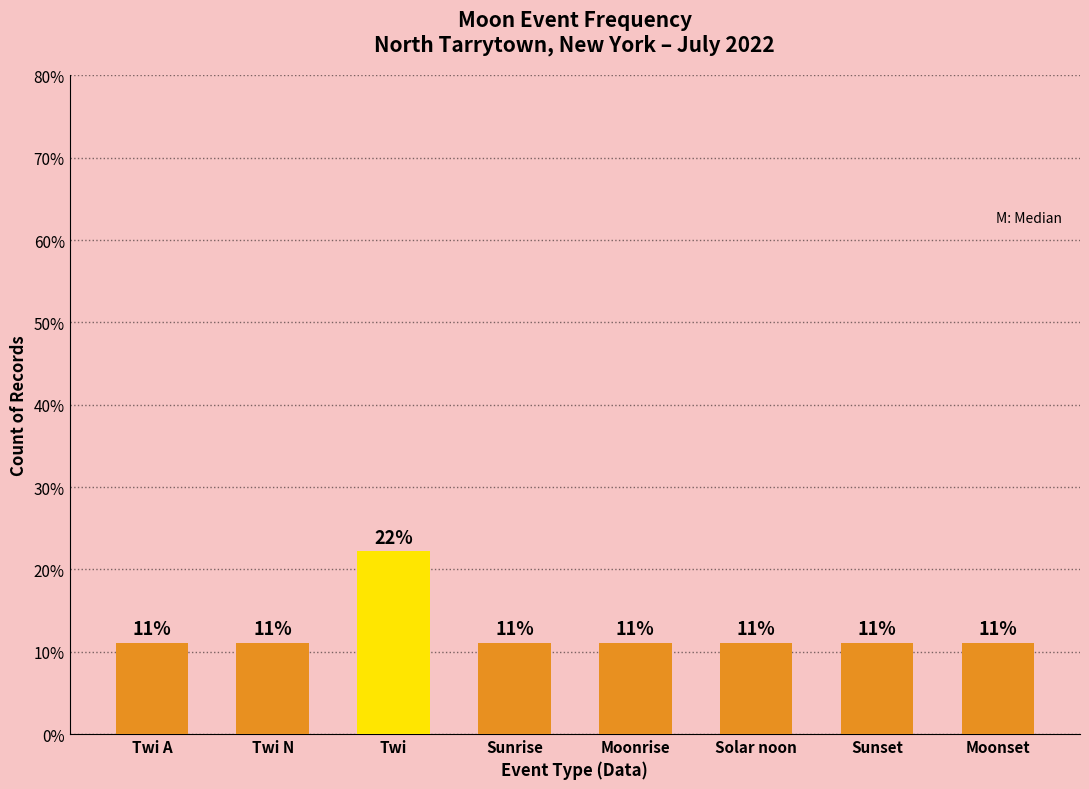

Does the chart contain stacked bars?

No